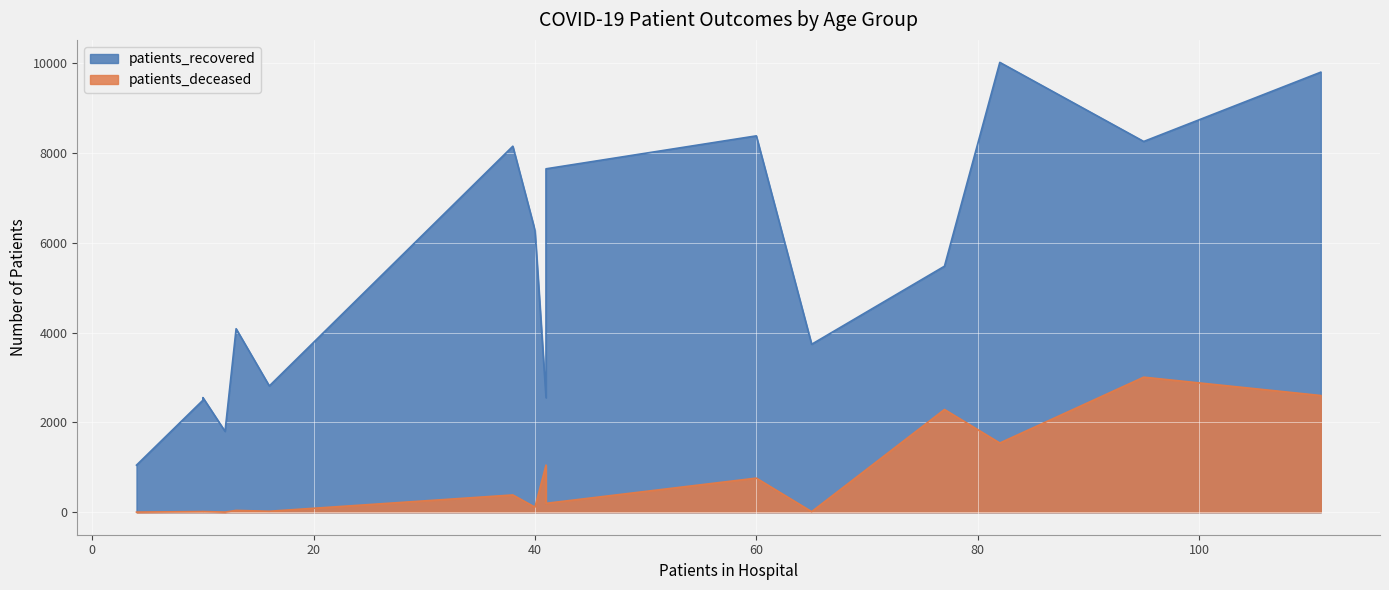

How many data points in patients_deceased are less than 198?

8